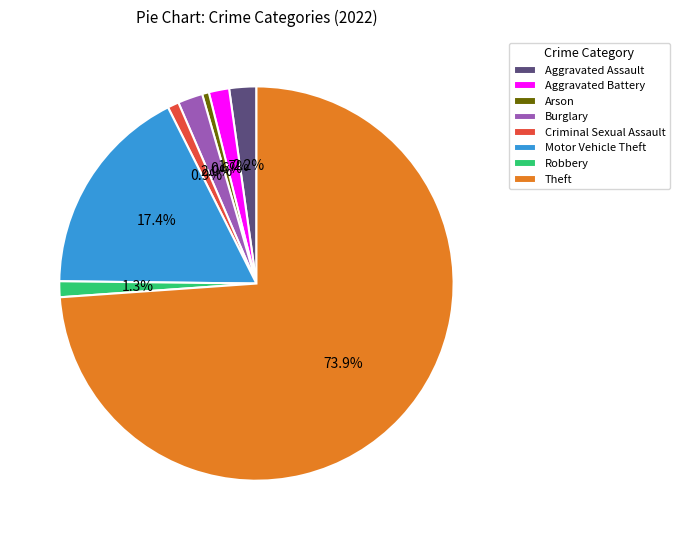

What percentage is NOT represented by Arson?

99.4%